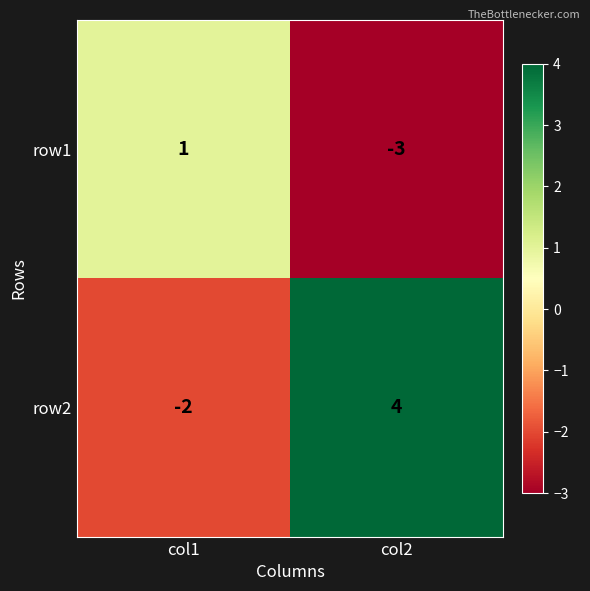

How many values in row1 are below zero?

1